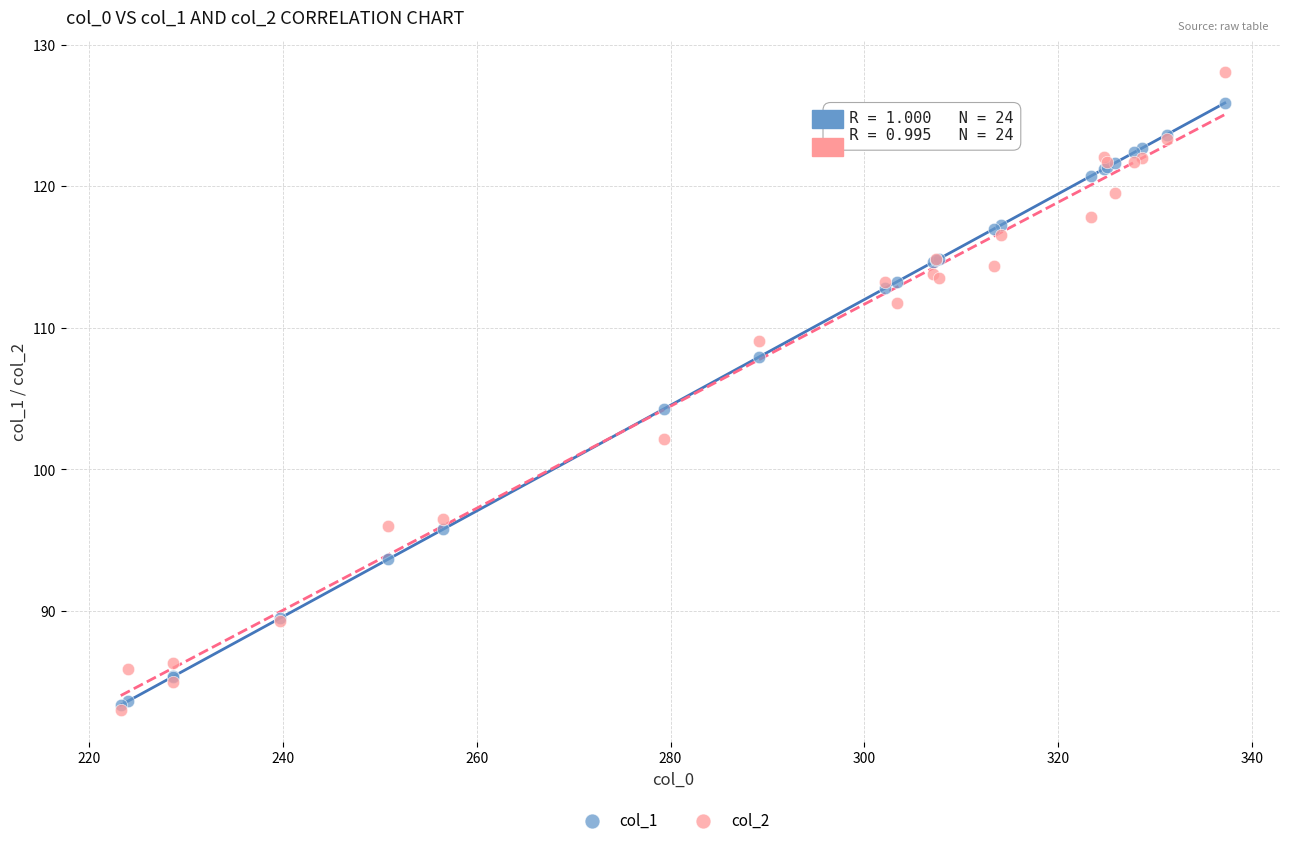

What are all the series names shown in the legend?

col_1, col_2